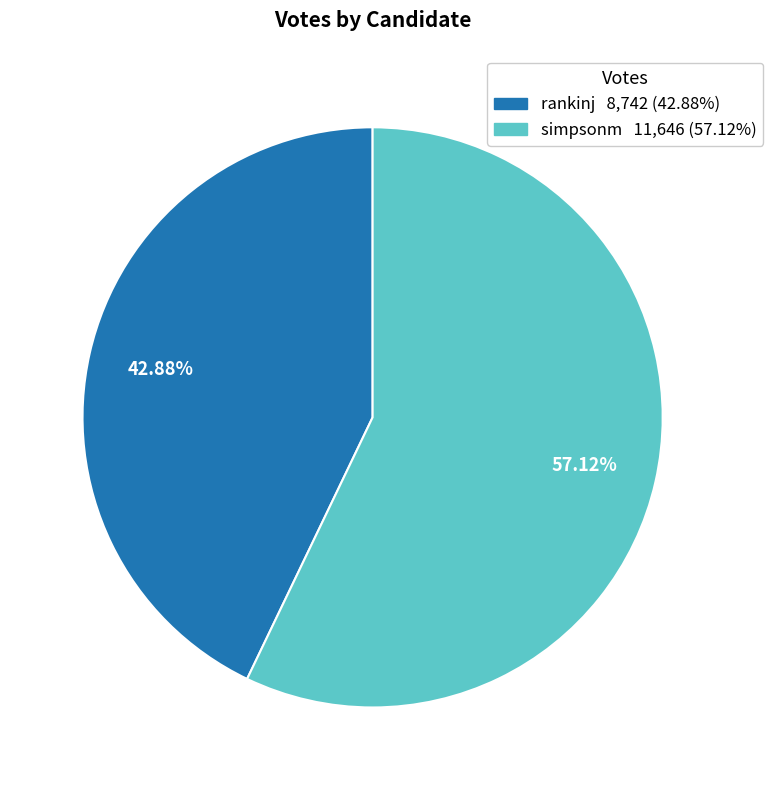

What percentage is NOT represented by simpsonm?

42.9%